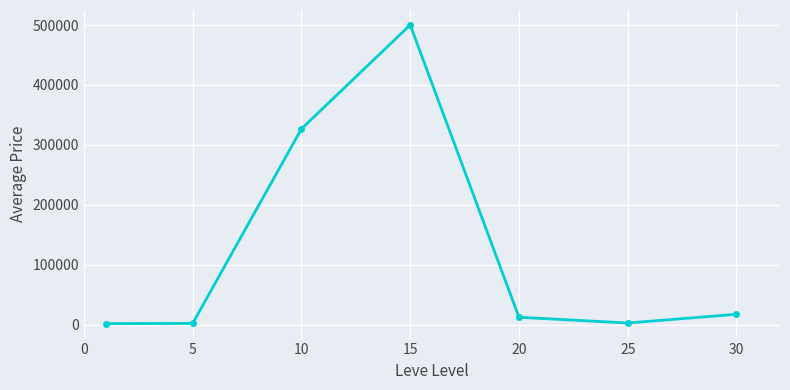

How many points are higher than both their immediate neighbors (excluding endpoints)?

1